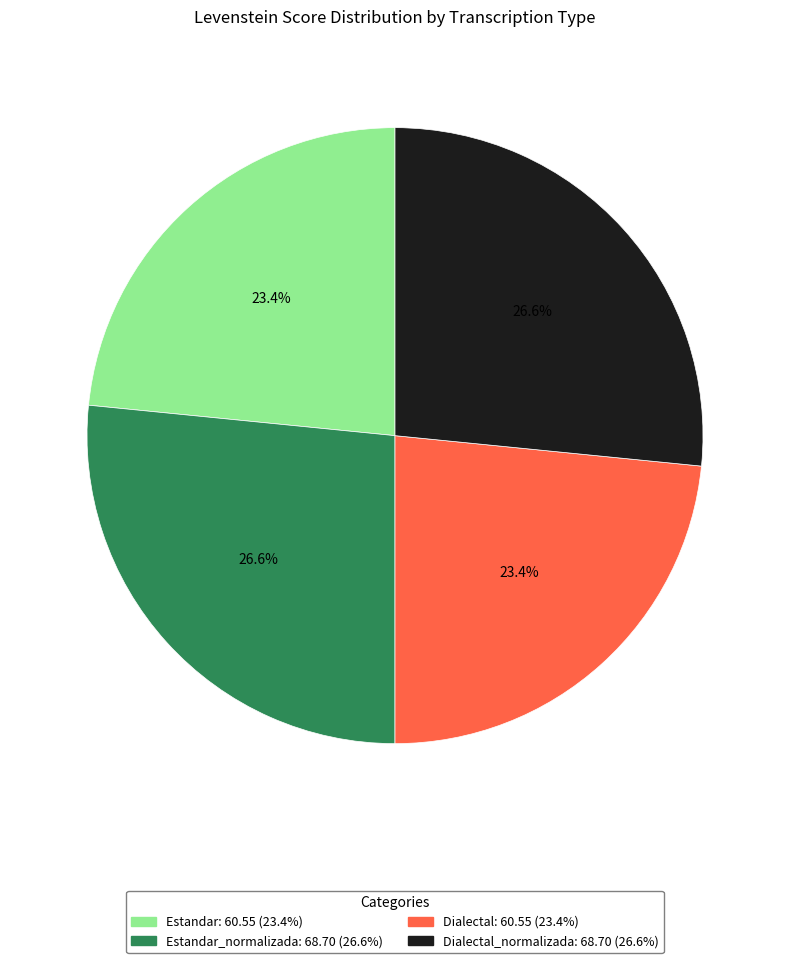

To the nearest percent, what is the difference between the largest and smallest slice percentages?

3%